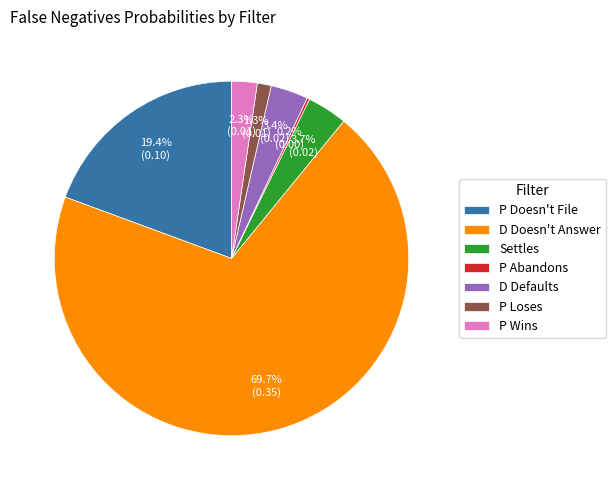

Which slice is the largest?

D Doesn't Answer